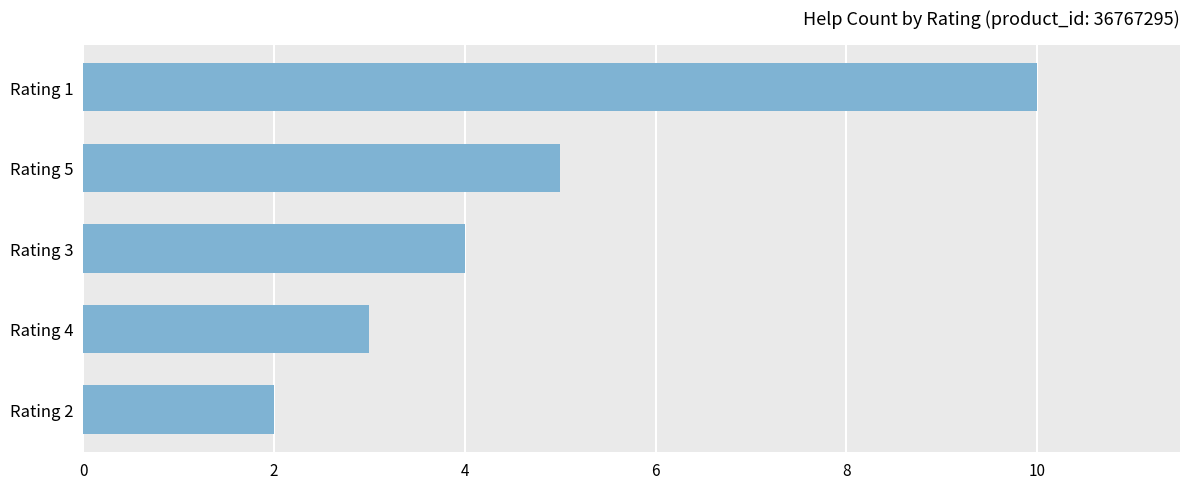

Reading bottom to top, what are all the values shown in this chart?

Rating 2=2	Rating 4=3	Rating 3=4	Rating 5=5	Rating 1=10